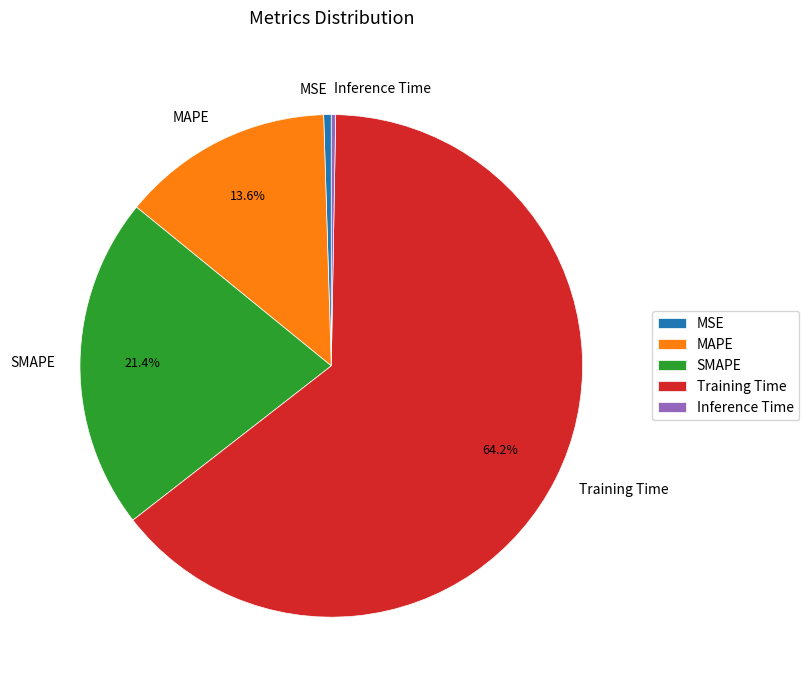

Does Training Time account for over 50% of the chart?

Yes